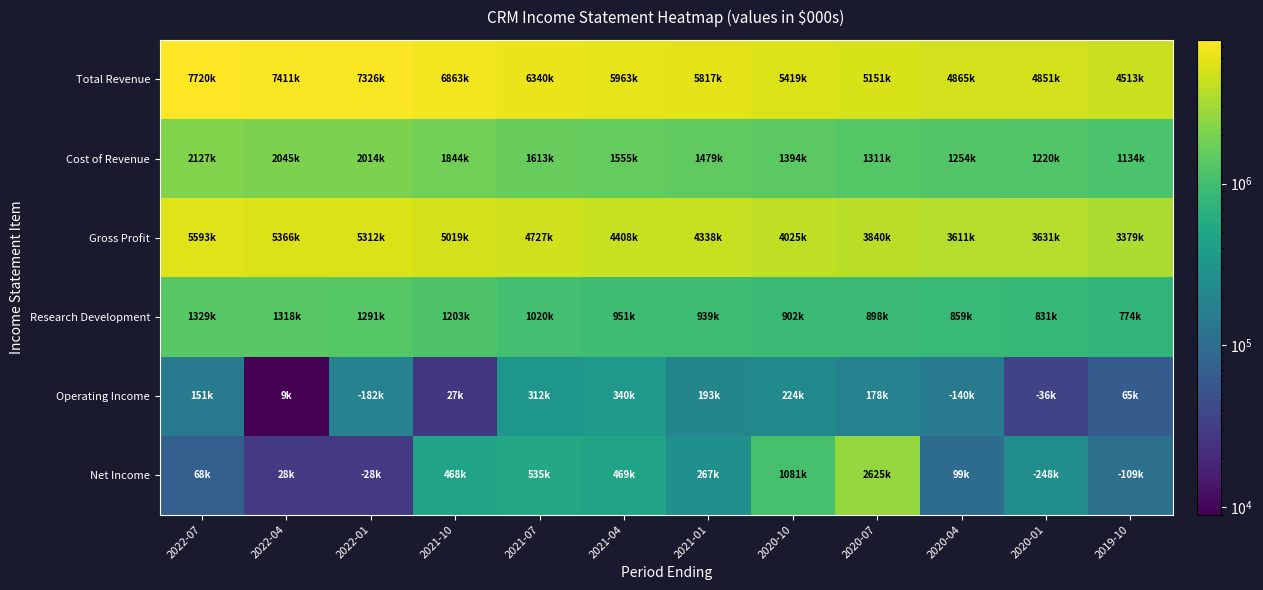

Which series has the widest spread of values?

Total Revenue